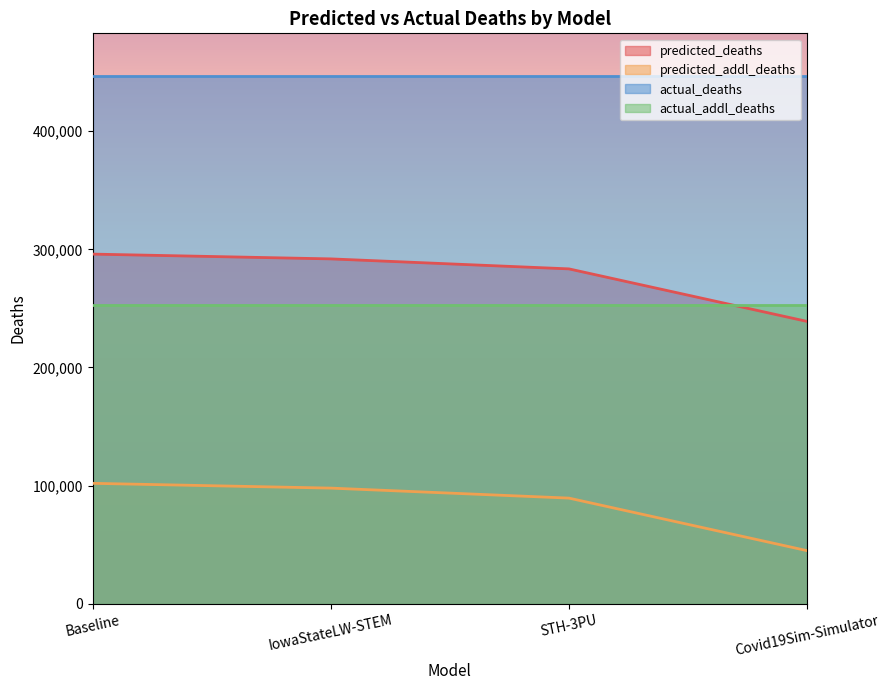

What is the value of the predicted_deaths point at the 4th from the left?

238943.9